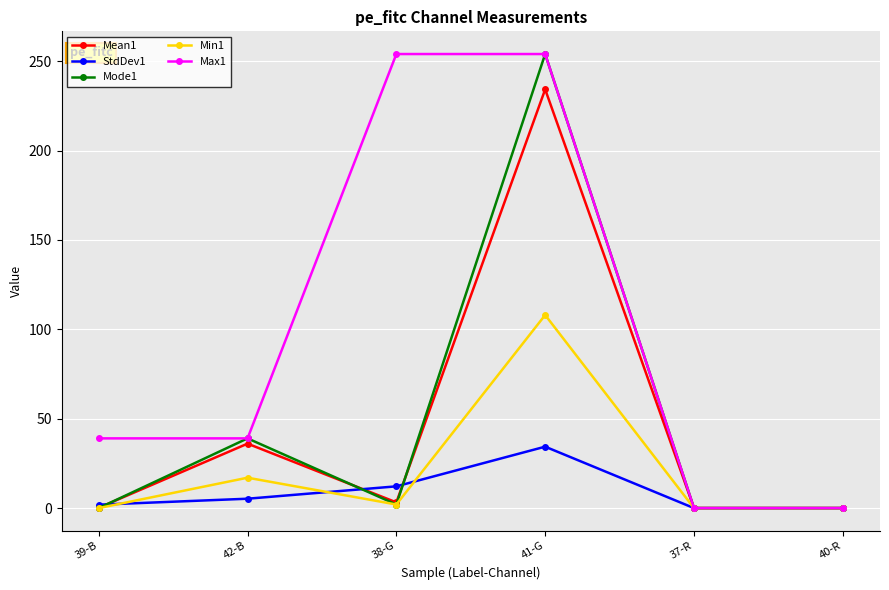

True or false: Mean1 has more than 1 points higher than both neighbors.

True